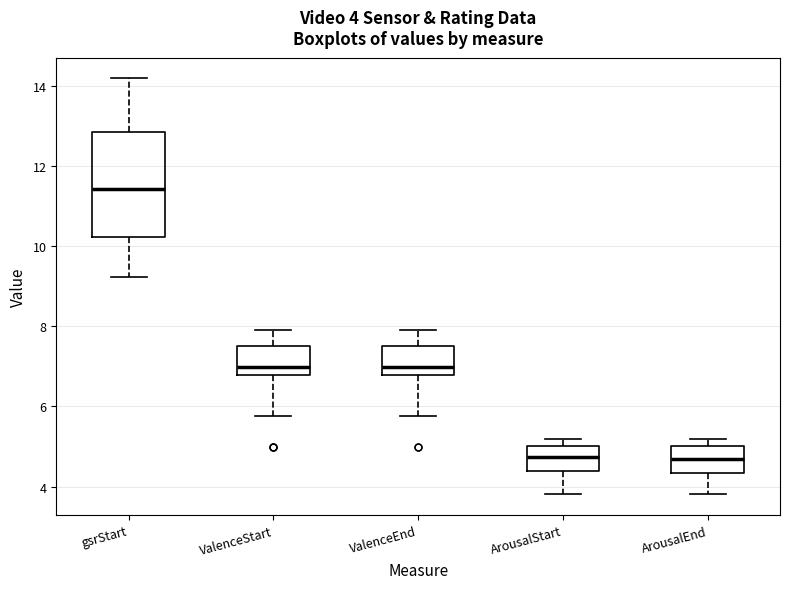

Which box is the tallest, from its lower edge to its upper edge?

gsrStart